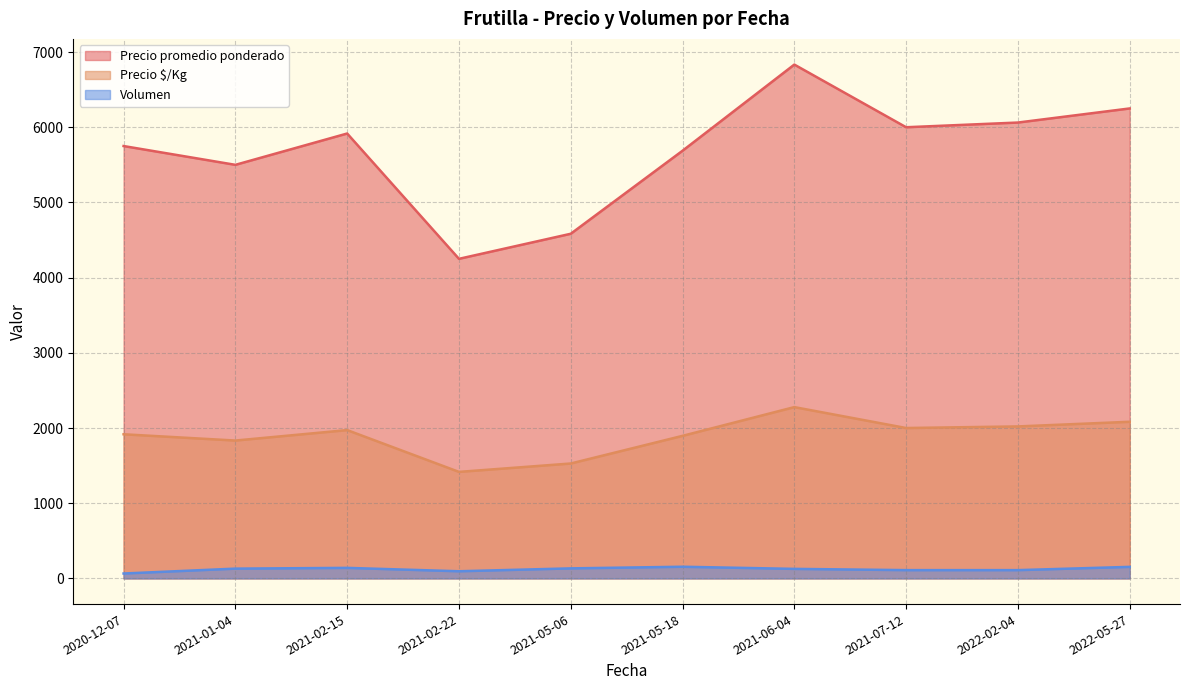

True or false: Precio $/Kg and Volumen cross at least once.

False